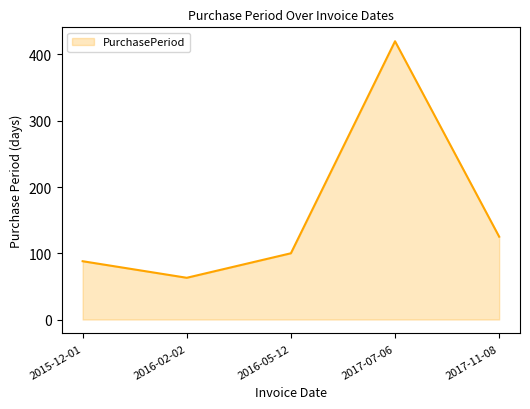

What is the average value?

159